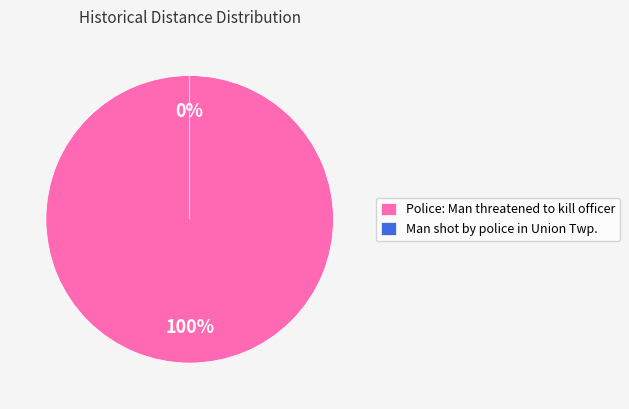

Which slice is the largest?

Police: Man threatened to kill officer